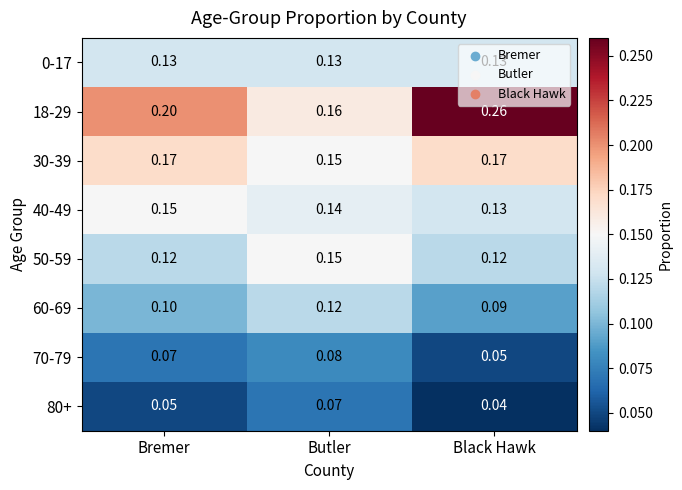

Which category has the lowest value in the 30-39 series?

Butler